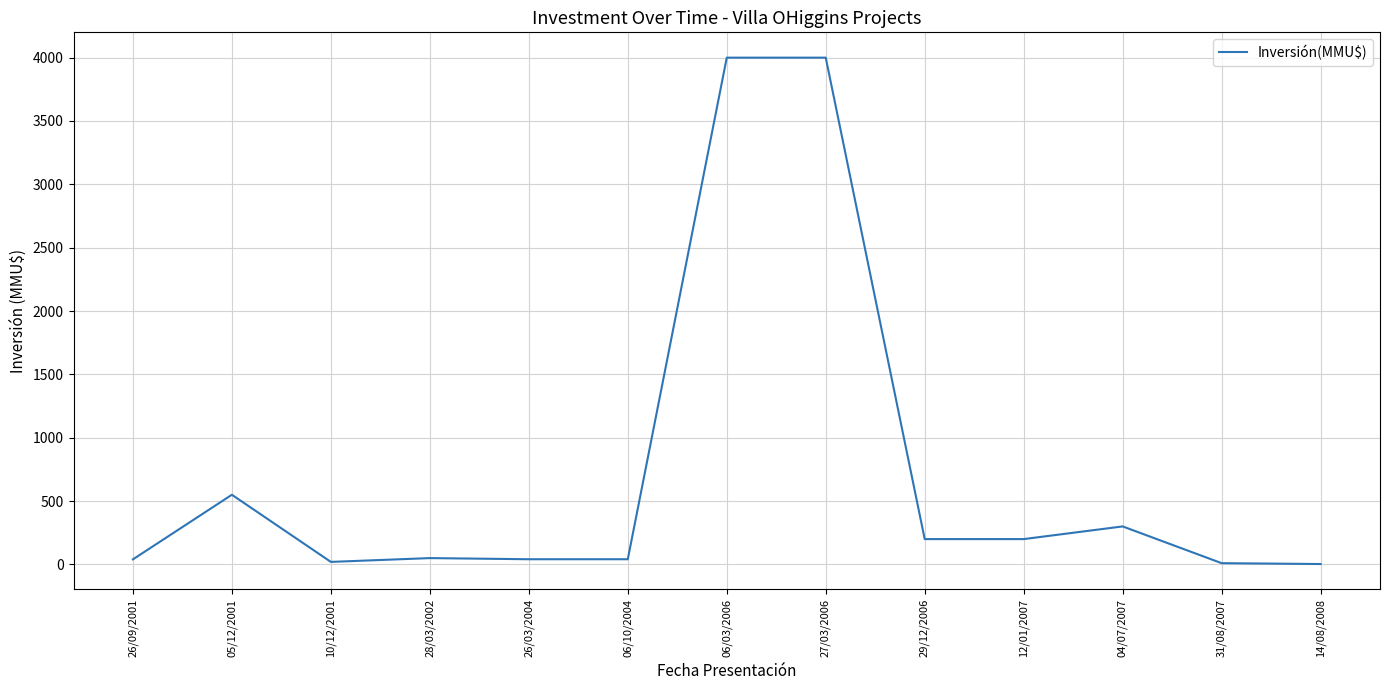

Approximately how many times larger is the value at 29/12/2006 compared to 04/07/2007?

0.7